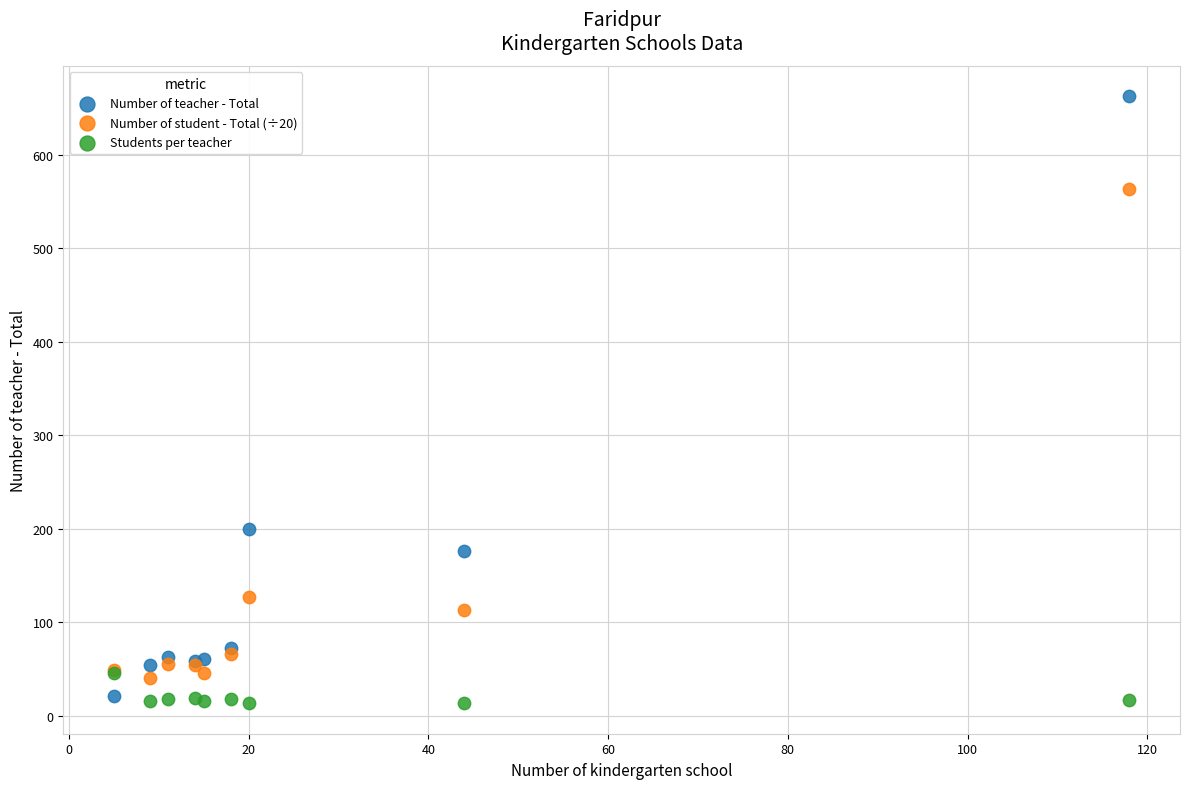

What are all the series names shown in the legend?

Number of teacher - Total, Number of student - Total (÷20), Students per teacher